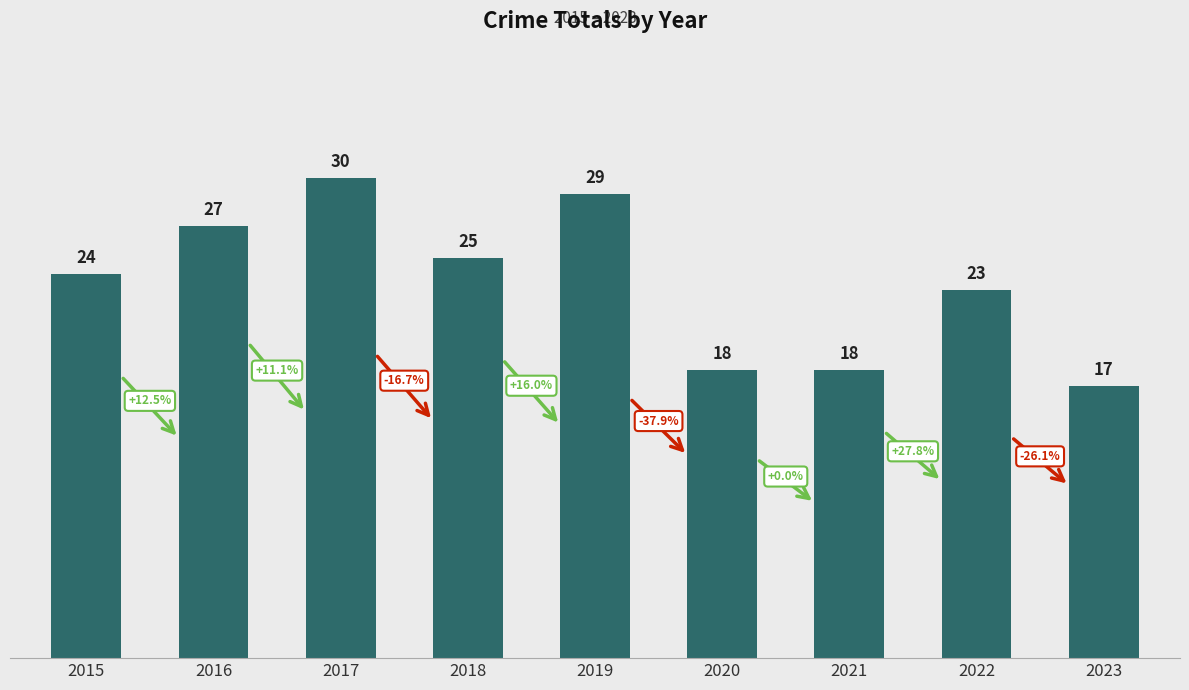

What is the difference between the maximum and second lowest values?

12